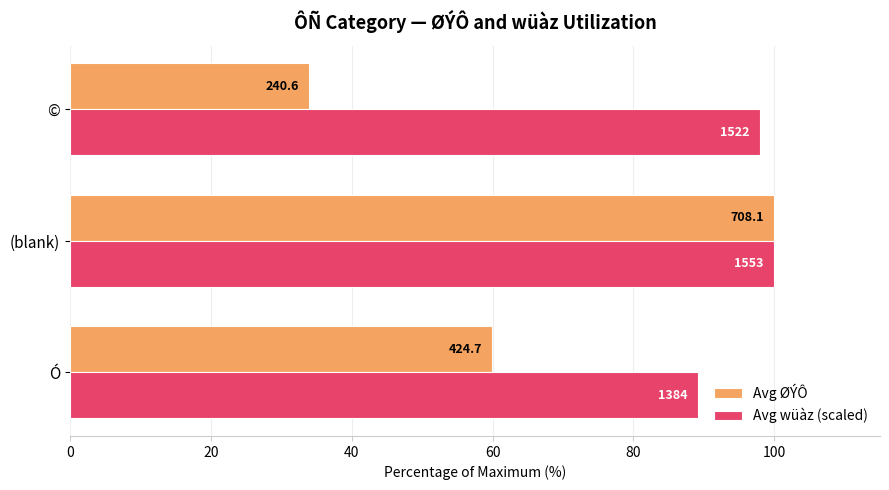

Which series has the largest range (max minus min)?

Avg ØÝÔ